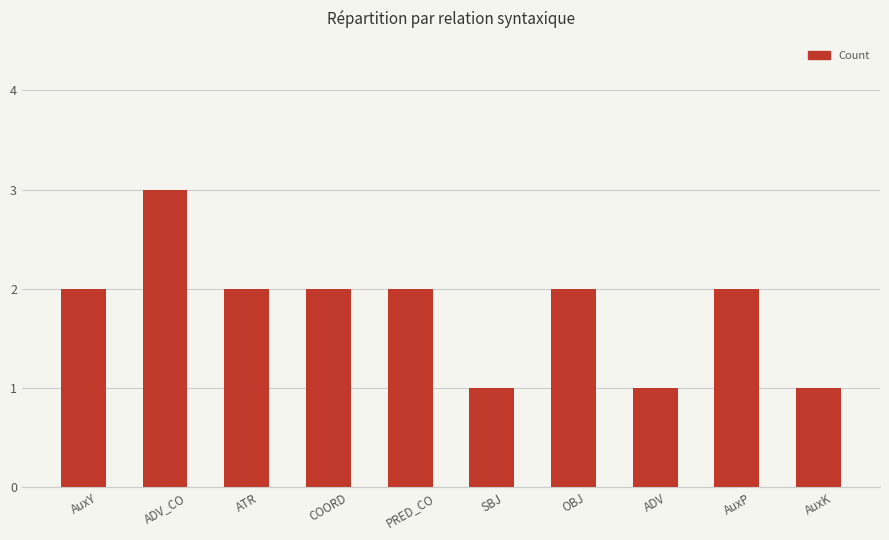

Reading left to right, list all the values displayed in this chart.

AuxY=2	ADV_CO=3	ATR=2	COORD=2	PRED_CO=2	SBJ=1	OBJ=2	ADV=1	AuxP=2	AuxK=1